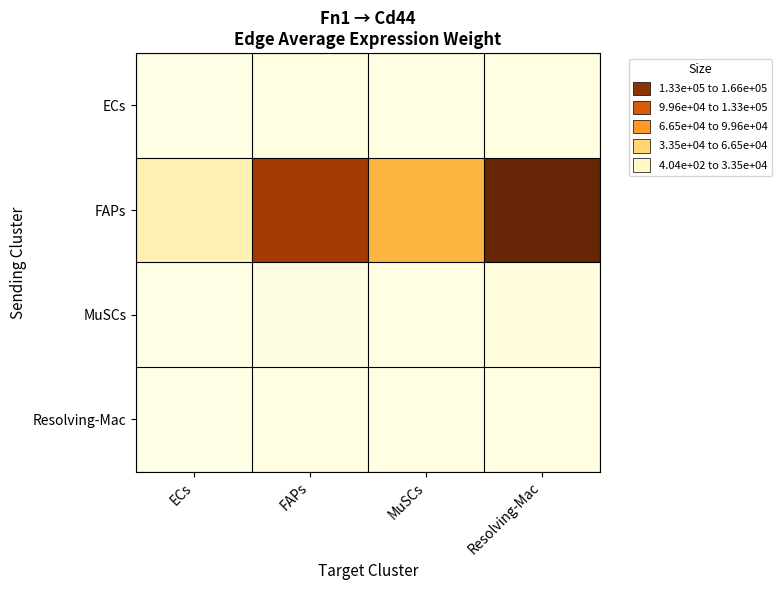

Reading left to right, list all the values displayed in this chart.

ECs: ECs=475.6	FAPs=2497.5	MuSCs=1245.3	Resolving-Mac=2956.9
FAPs: ECs=26648.5	FAPs=139932.6	MuSCs=69772.9	Resolving-Mac=165671.8
MuSCs: ECs=608.6	FAPs=3195.6	MuSCs=1593.4	Resolving-Mac=3783.5
Resolving-Mac: ECs=403.9	FAPs=2121.0	MuSCs=1057.5	Resolving-Mac=2511.1